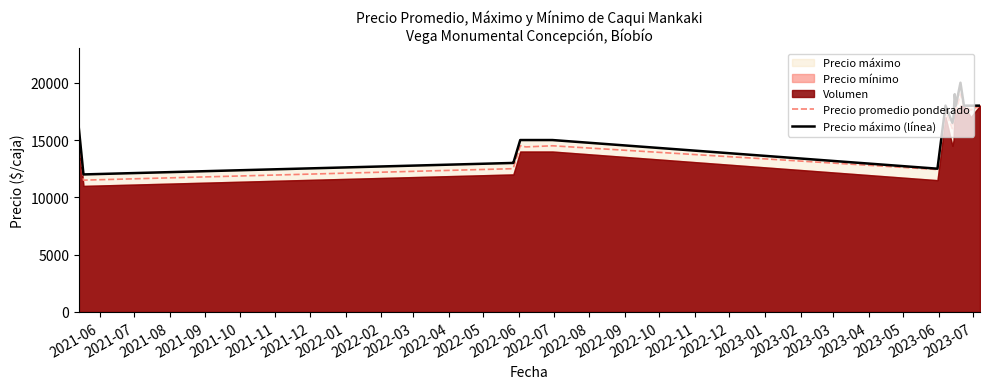

Is the value of Precio máximo (línea) at 2022-06 greater than the value of Precio promedio ponderado at 2021-11?

Yes